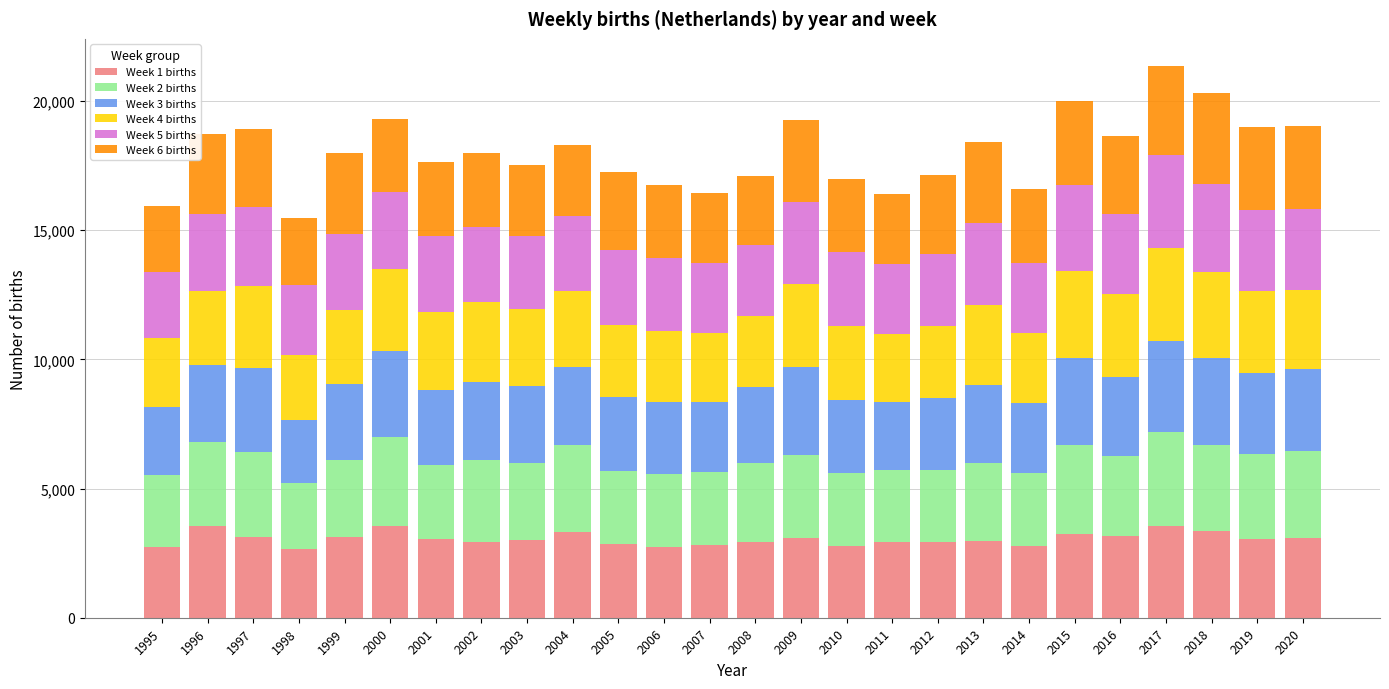

What is the sum of the Week 1 births values at 2002 and 1998?

5621